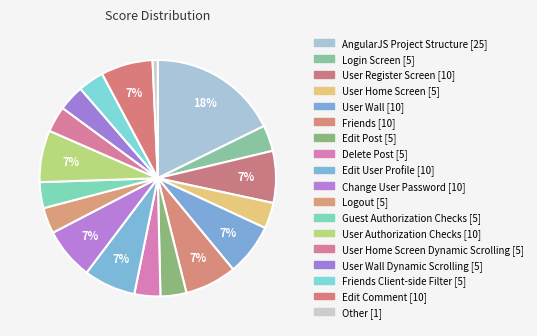

How many segments does this pie chart have?

18